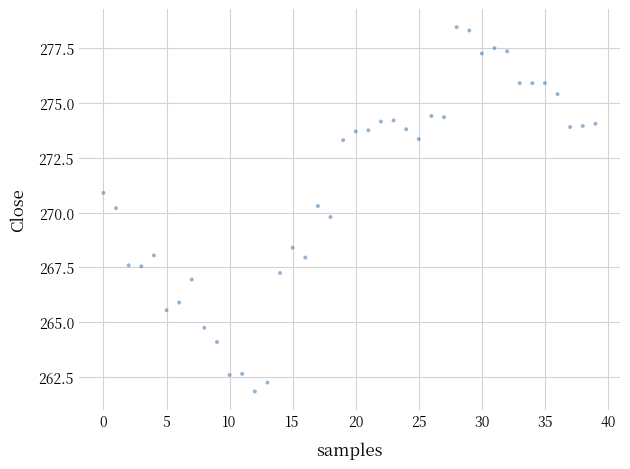

What is the range of Y values (max minus min)?

16.6